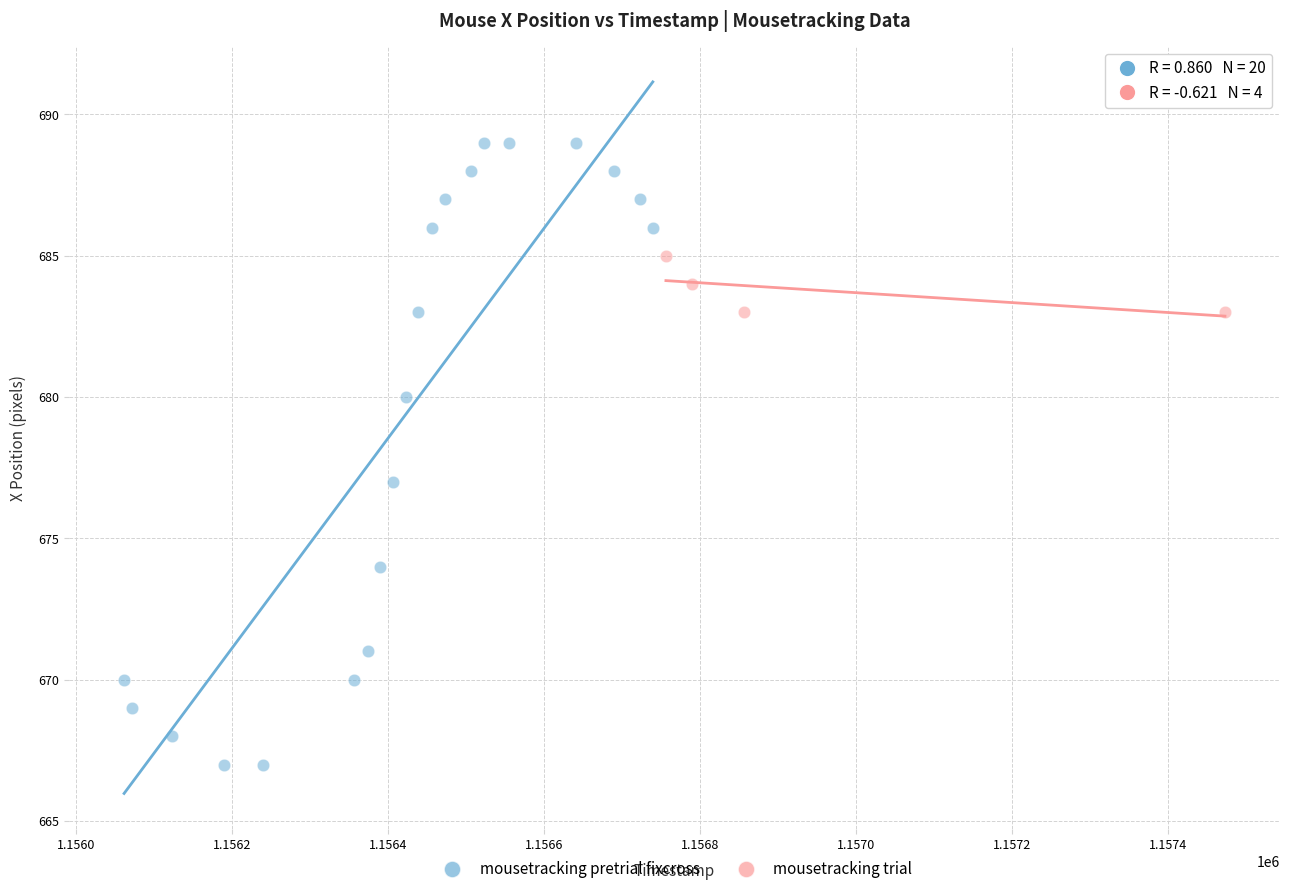

Which series contains the highest Y value?

mousetracking pretrial fixcross